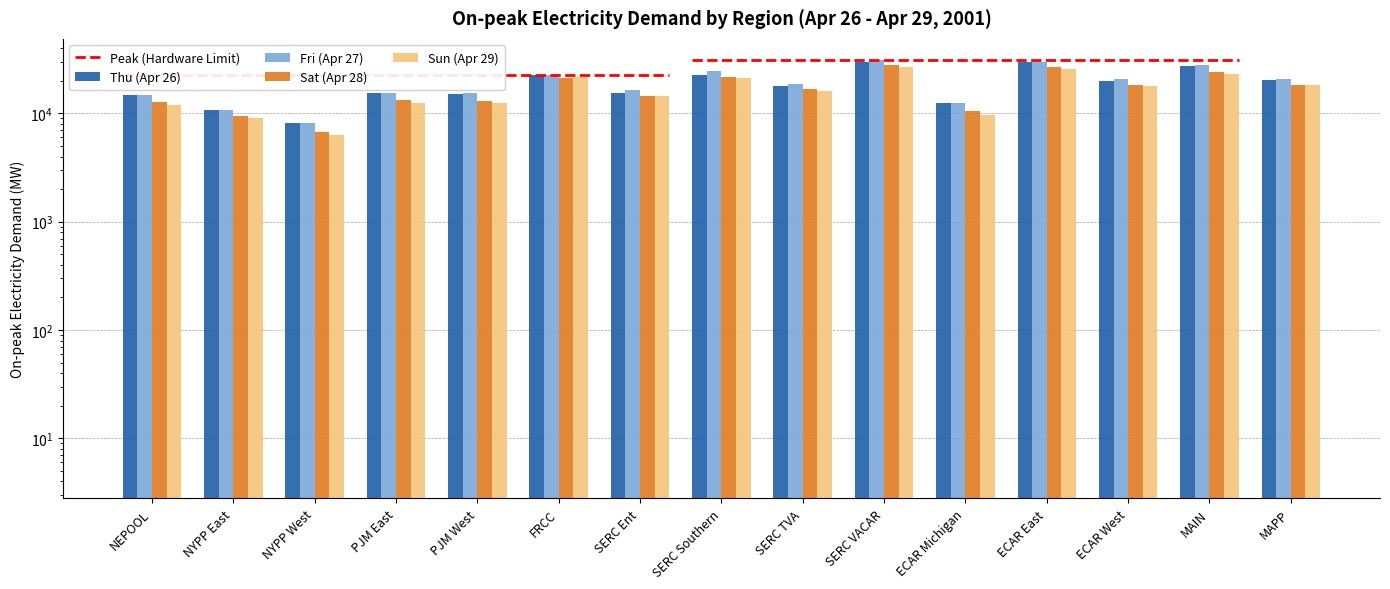

How many distinct data groups are displayed?

4